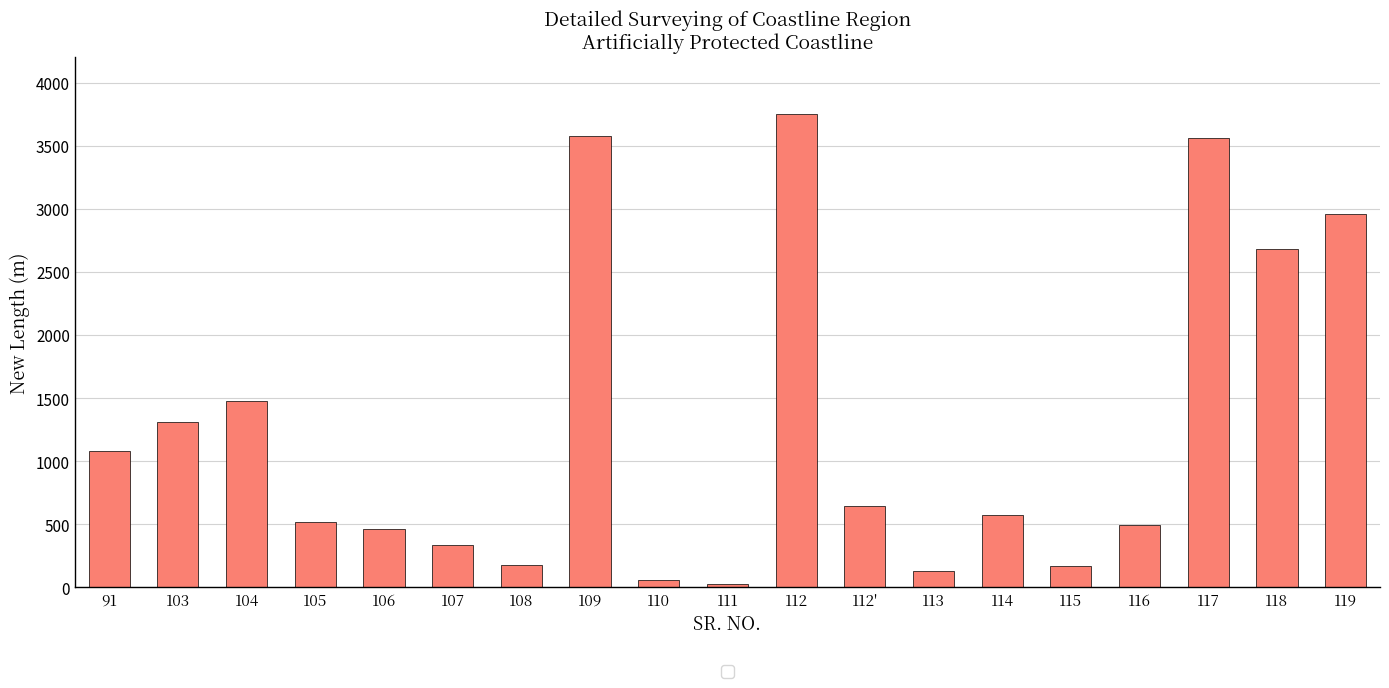

How many data points does each series have?

19